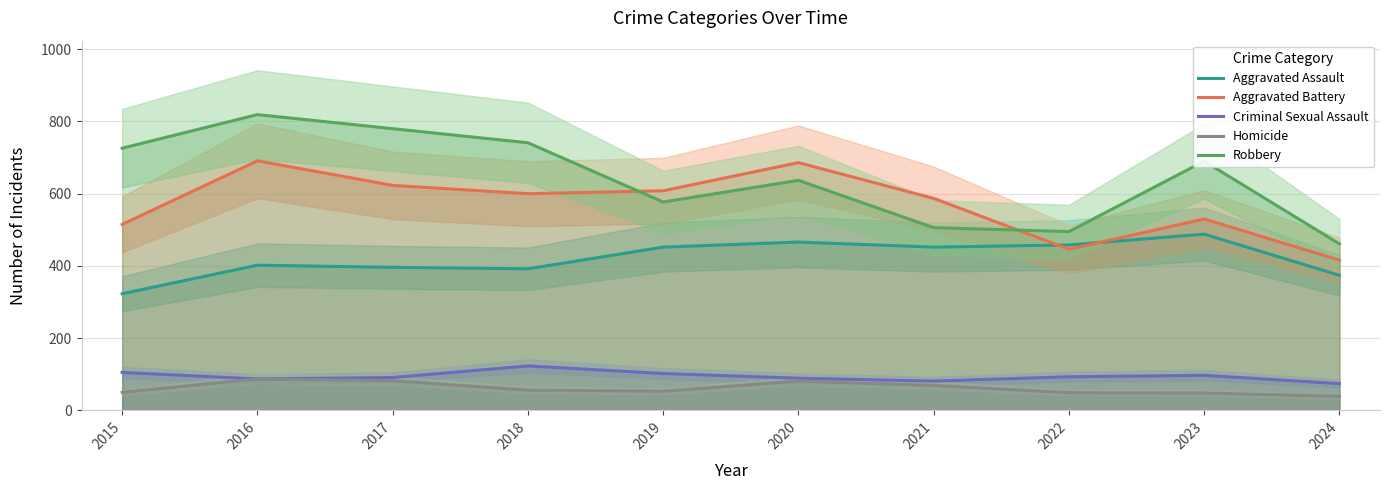

True or false: Aggravated Battery and Robbery intersect in this chart.

True